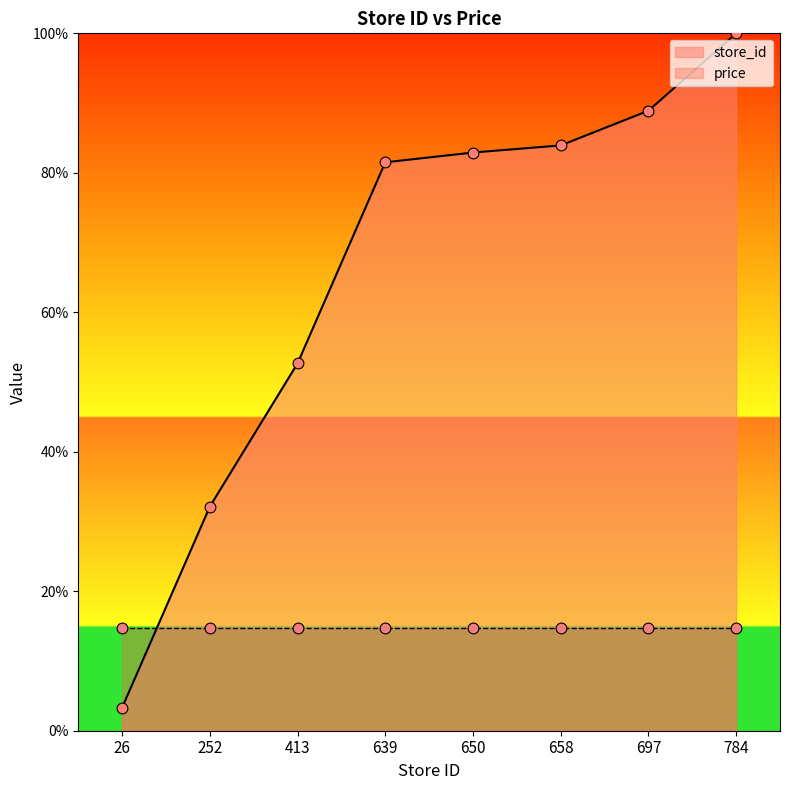

What is the change in value from 252 to 650?

+50.8